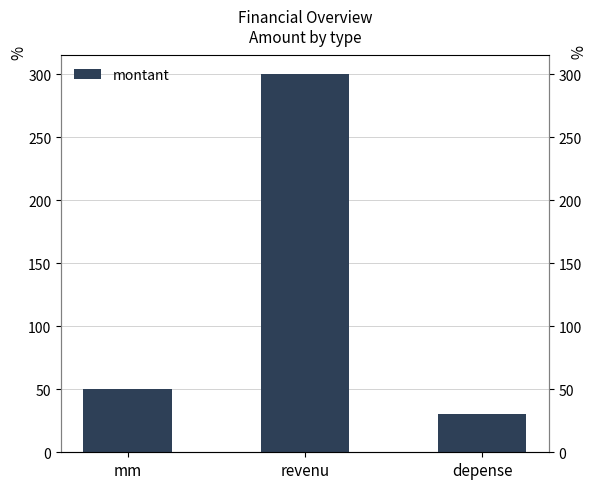

Is it true that the value at revenu is 208?

False